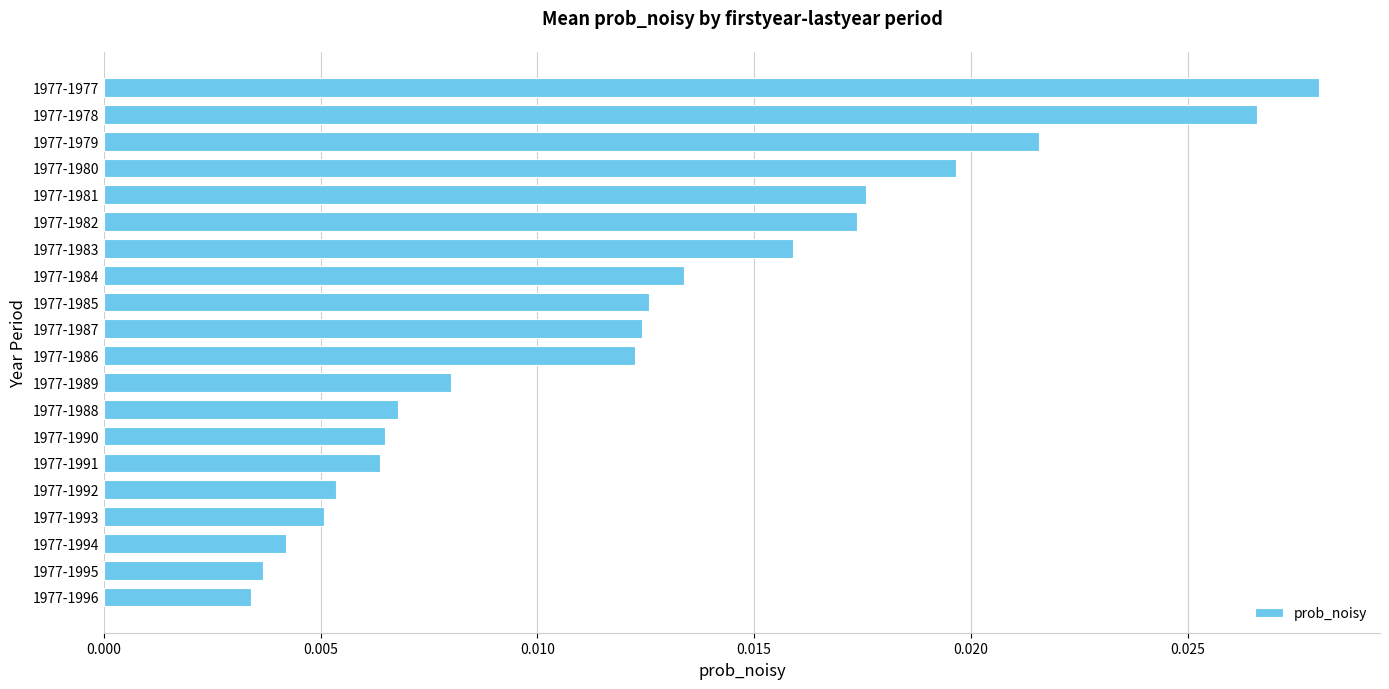

Count the values in the range 0 to 1.

20